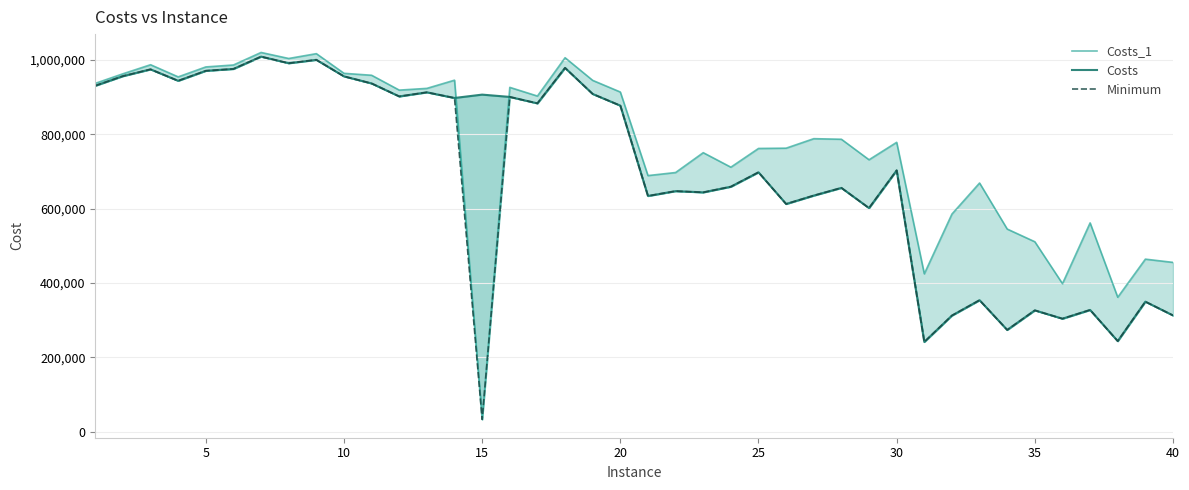

Which series has the largest range (max minus min)?

Costs_1